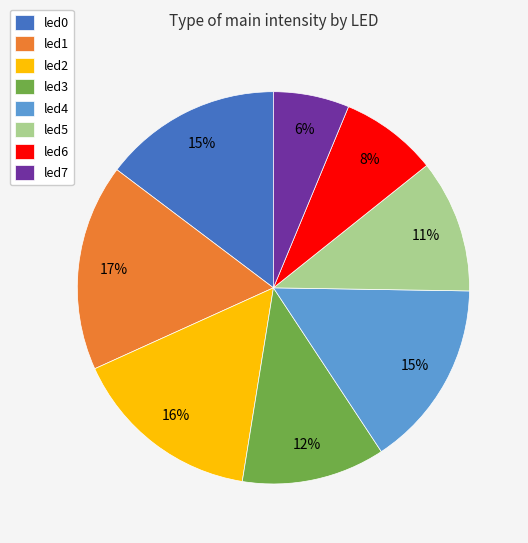

To the nearest percent, what is the difference between the led2 and led0 slice percentages?

1%